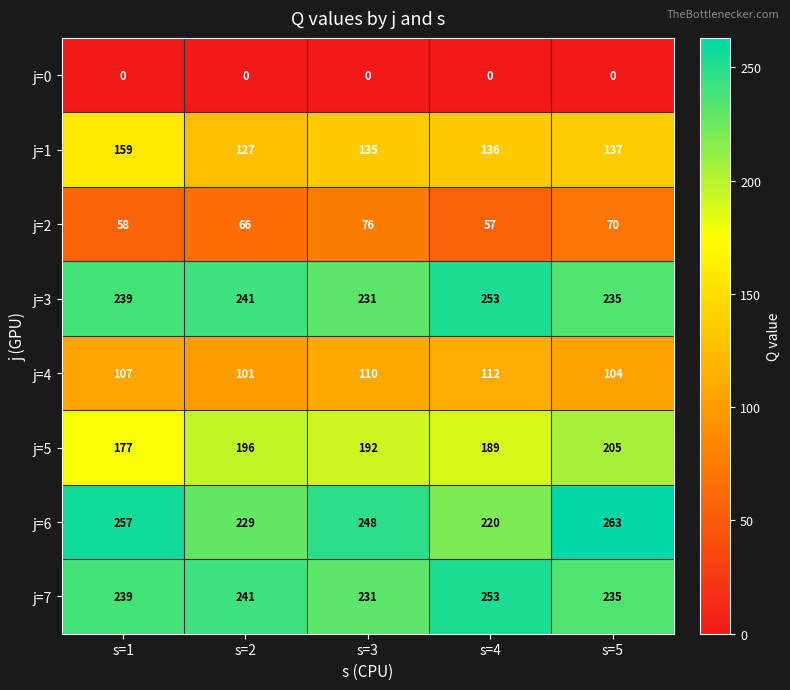

What is the spread (max minus min) of values at s=3?

248